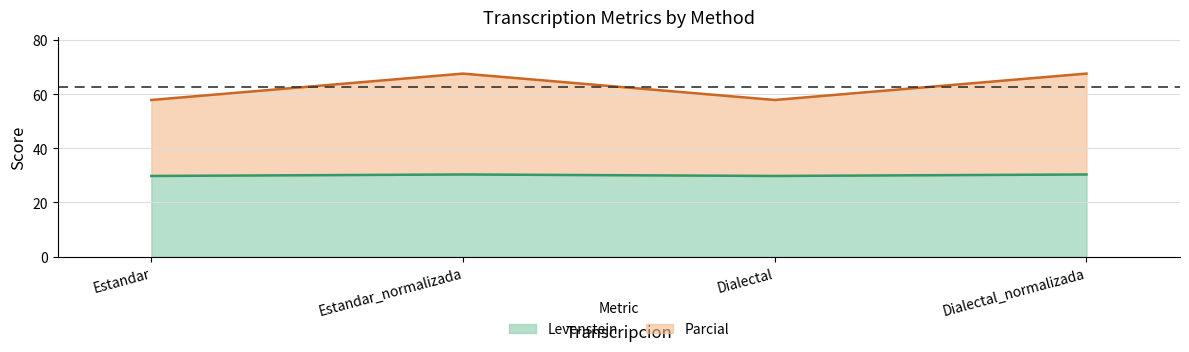

What is the difference between the maximum and minimum values in the Parcial series?

9.7